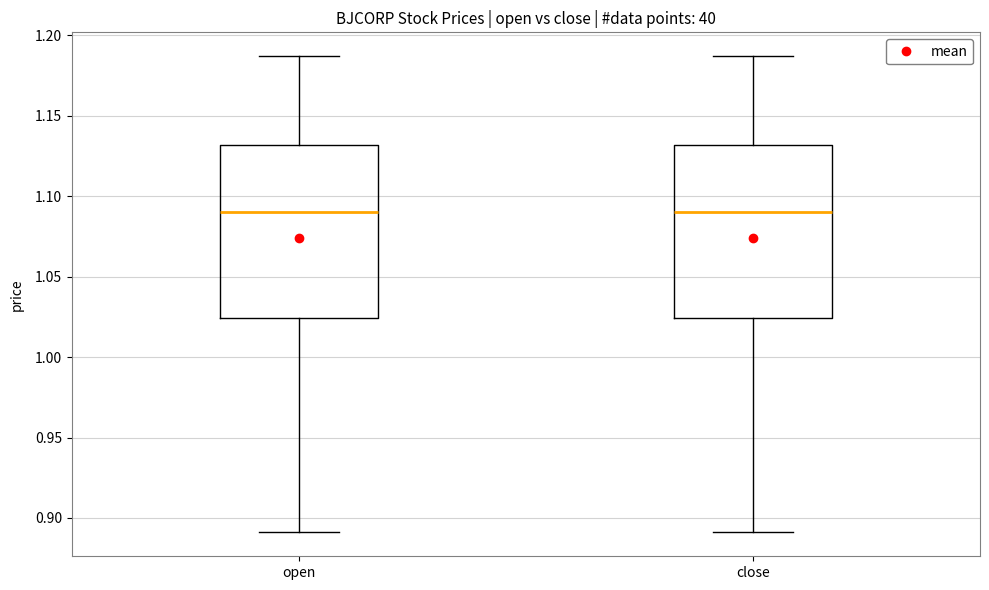

Reading left to right, transcribe this box plot: for each box, give where its median line is, the range the box spans, and where its two whiskers end, as read against the y-axis. The values are not printed on the chart, so give them approximately, as read against the axis.

open: median 1.090, box 1.025 to 1.130, whiskers 0.890 to 1.185
close: median 1.090, box 1.025 to 1.130, whiskers 0.890 to 1.185